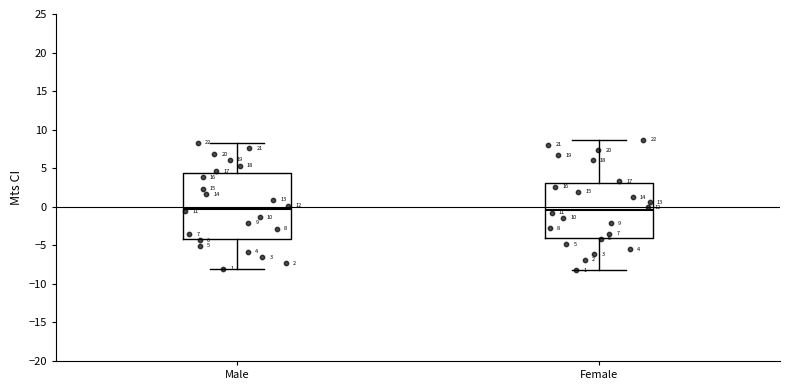

Which box is the tallest, from its lower edge to its upper edge?

Male